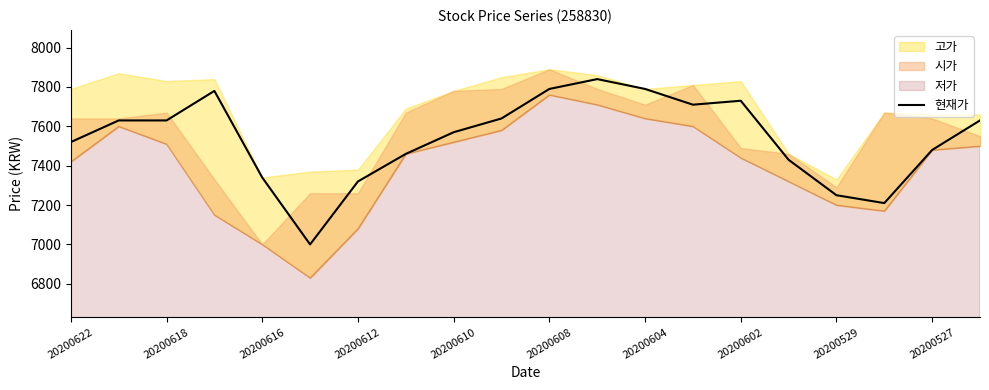

How many data points does each series have?

20